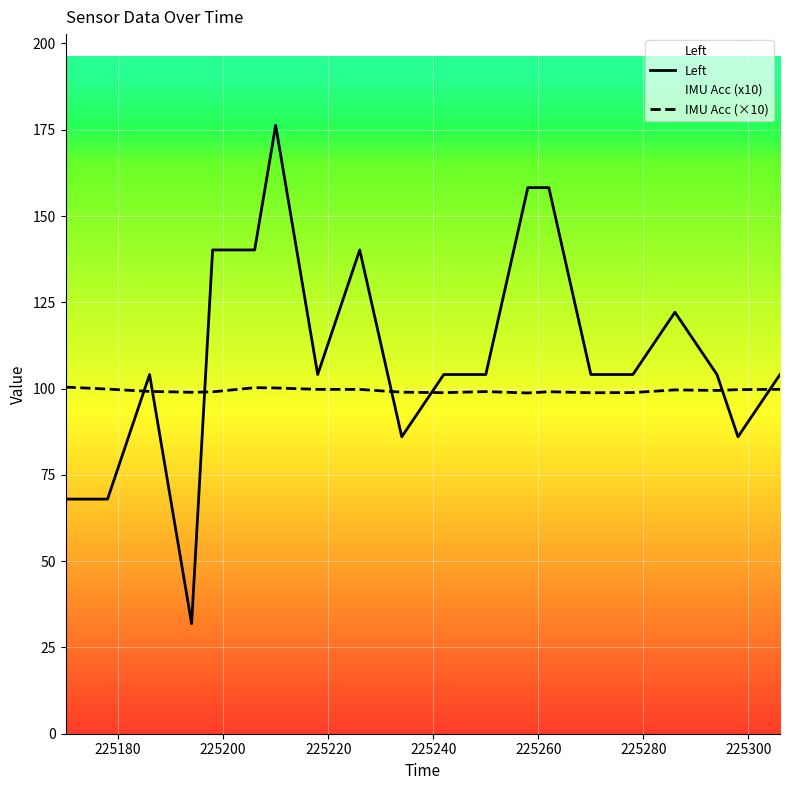

Rank the series by their maximum value, from lowest to highest.

IMU Acc (×10), Left